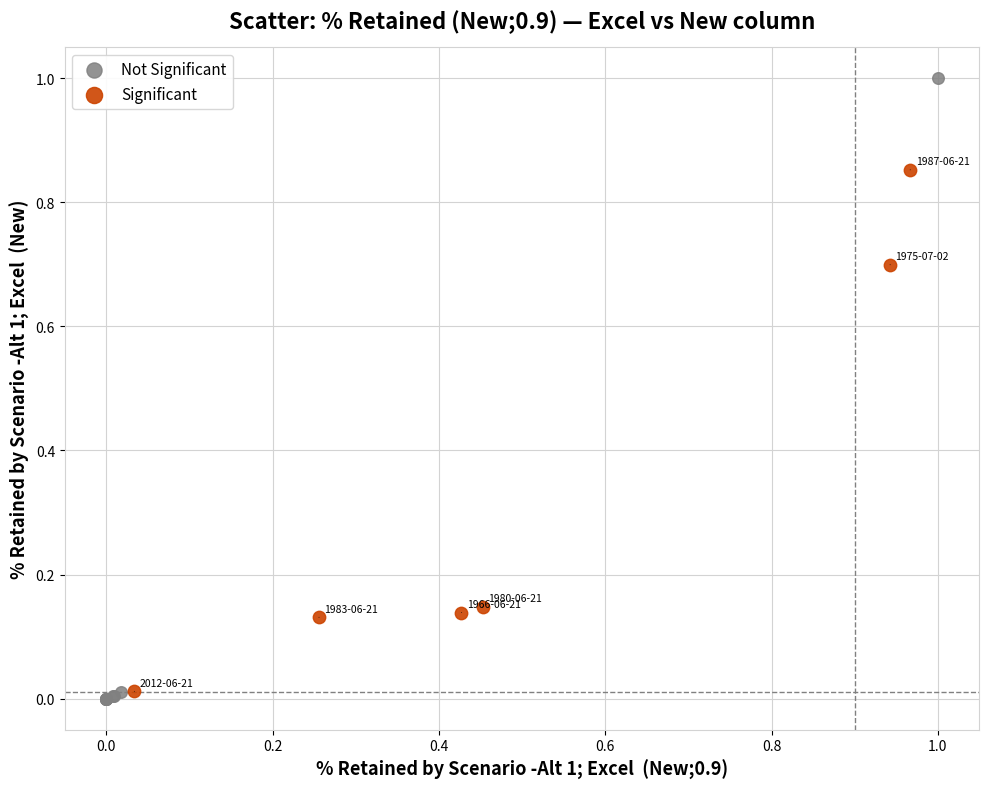

Which series has the widest spread of Y values?

Not Significant